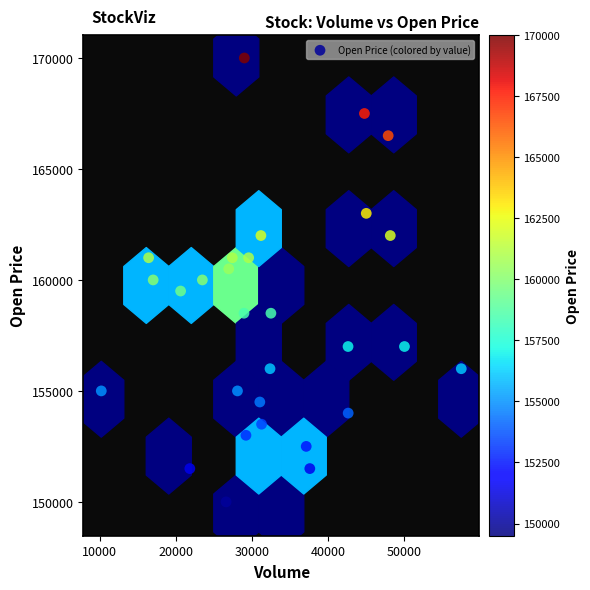

What is the range of Y values (max minus min)?

20500